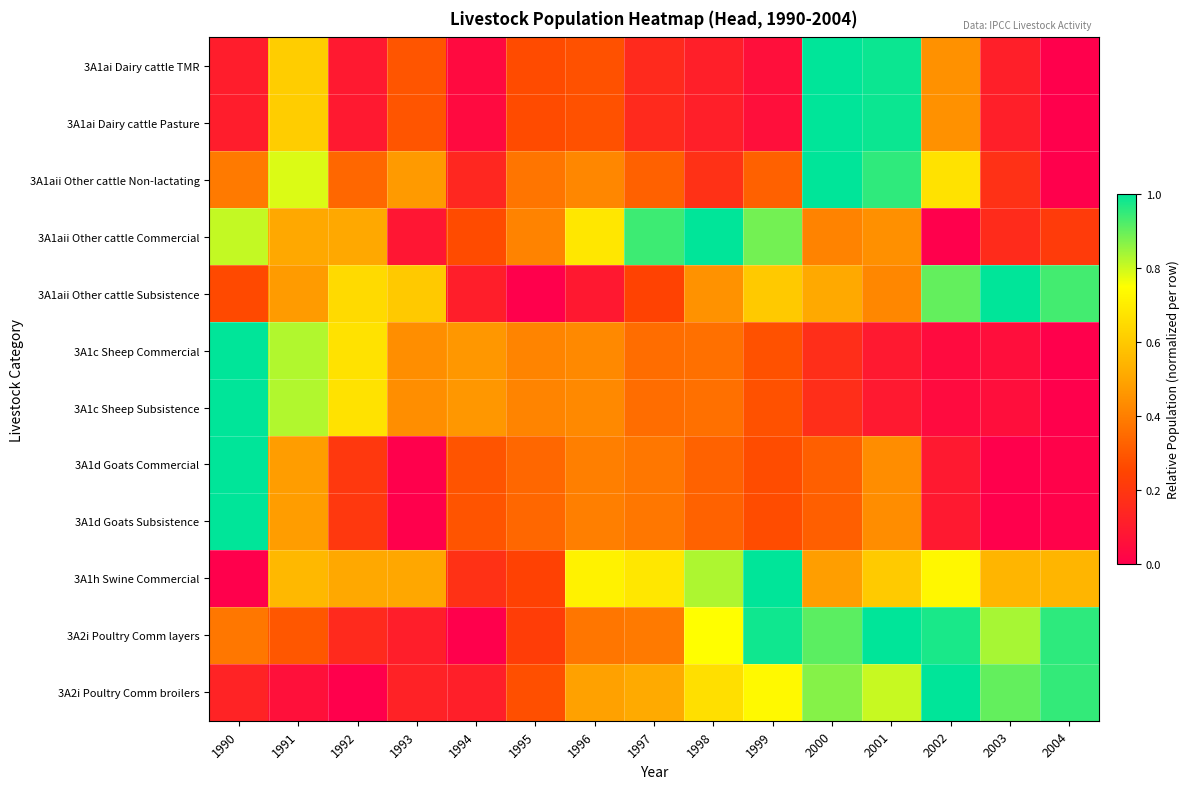

Reading right to left, what are all the values shown in this chart?

3A1ai Dairy cattle TMR: 2004=0.0	2003=0.1	2002=0.4	2001=1.0	2000=1.0	1999=0.1	1998=0.1	1997=0.2	1996=0.3	1995=0.3	1994=0.0	1993=0.3	1992=0.1	1991=0.6	1990=0.1
3A1ai Dairy cattle Pasture: 2004=0.0	2003=0.1	2002=0.4	2001=1.0	2000=1.0	1999=0.1	1998=0.1	1997=0.2	1996=0.3	1995=0.3	1994=0.0	1993=0.3	1992=0.1	1991=0.6	1990=0.1
3A1aii Other cattle Non-lactating: 2004=0.0	2003=0.2	2002=0.7	2001=1.0	2000=1.0	1999=0.3	1998=0.2	1997=0.3	1996=0.4	1995=0.4	1994=0.1	1993=0.5	1992=0.3	1991=0.8	1990=0.4
3A1aii Other cattle Commercial: 2004=0.2	2003=0.2	2002=0.0	2001=0.4	2000=0.4	1999=0.9	1998=1.0	1997=0.9	1996=0.7	1995=0.4	1994=0.3	1993=0.1	1992=0.5	1991=0.5	1990=0.8
3A1aii Other cattle Subsistence: 2004=0.9	2003=1.0	2002=0.9	2001=0.4	2000=0.5	1999=0.6	1998=0.5	1997=0.2	1996=0.1	1995=0.0	1994=0.1	1993=0.6	1992=0.6	1991=0.5	1990=0.3
3A1c Sheep Commercial: 2004=0.0	2003=0.1	2002=0.0	2001=0.1	2000=0.2	1999=0.3	1998=0.4	1997=0.4	1996=0.4	1995=0.4	1994=0.5	1993=0.4	1992=0.7	1991=0.8	1990=1.0
3A1c Sheep Subsistence: 2004=0.0	2003=0.1	2002=0.0	2001=0.1	2000=0.2	1999=0.3	1998=0.4	1997=0.4	1996=0.4	1995=0.4	1994=0.5	1993=0.4	1992=0.7	1991=0.8	1990=1.0
3A1d Goats Commercial: 2004=0.0	2003=0.0	2002=0.1	2001=0.4	2000=0.3	1999=0.3	1998=0.3	1997=0.4	1996=0.4	1995=0.3	1994=0.3	1993=0.0	1992=0.2	1991=0.5	1990=1.0
3A1d Goats Subsistence: 2004=0.0	2003=0.0	2002=0.1	2001=0.4	2000=0.3	1999=0.3	1998=0.3	1997=0.4	1996=0.4	1995=0.3	1994=0.3	1993=0.0	1992=0.2	1991=0.5	1990=1.0
3A1h Swine Commercial: 2004=0.5	2003=0.5	2002=0.7	2001=0.6	2000=0.5	1999=1.0	1998=0.8	1997=0.7	1996=0.7	1995=0.2	1994=0.2	1993=0.5	1992=0.5	1991=0.6	1990=0.0
3A2i Poultry Comm layers: 2004=1.0	2003=0.8	2002=1.0	2001=1.0	2000=0.9	1999=1.0	1998=0.7	1997=0.4	1996=0.4	1995=0.2	1994=0.0	1993=0.1	1992=0.2	1991=0.3	1990=0.4
3A2i Poultry Comm broilers: 2004=0.9	2003=0.9	2002=1.0	2001=0.8	2000=0.9	1999=0.7	1998=0.7	1997=0.5	1996=0.5	1995=0.3	1994=0.1	1993=0.1	1992=0.0	1991=0.1	1990=0.1